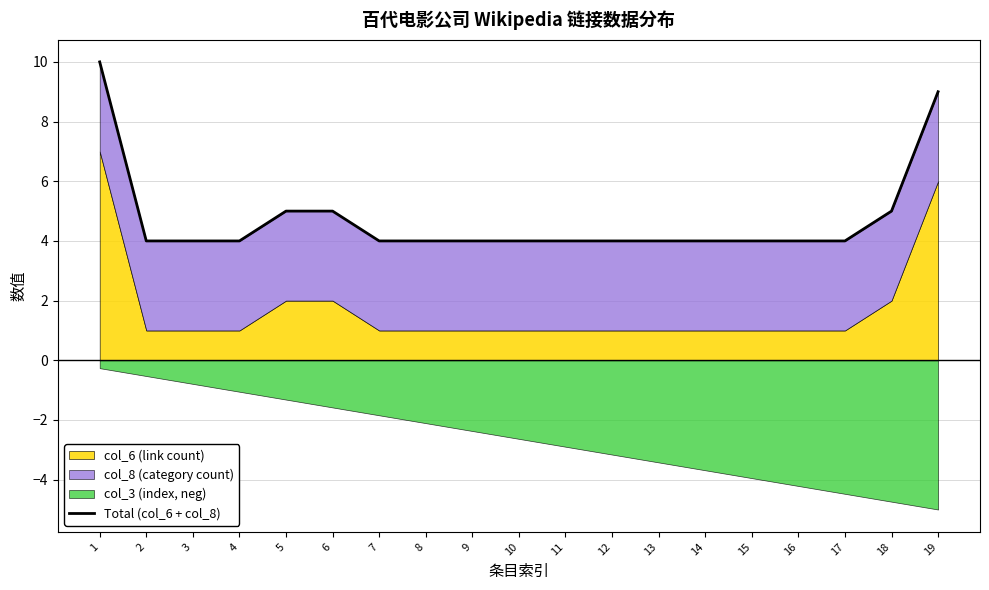

How many values are between 4 and 5?

17